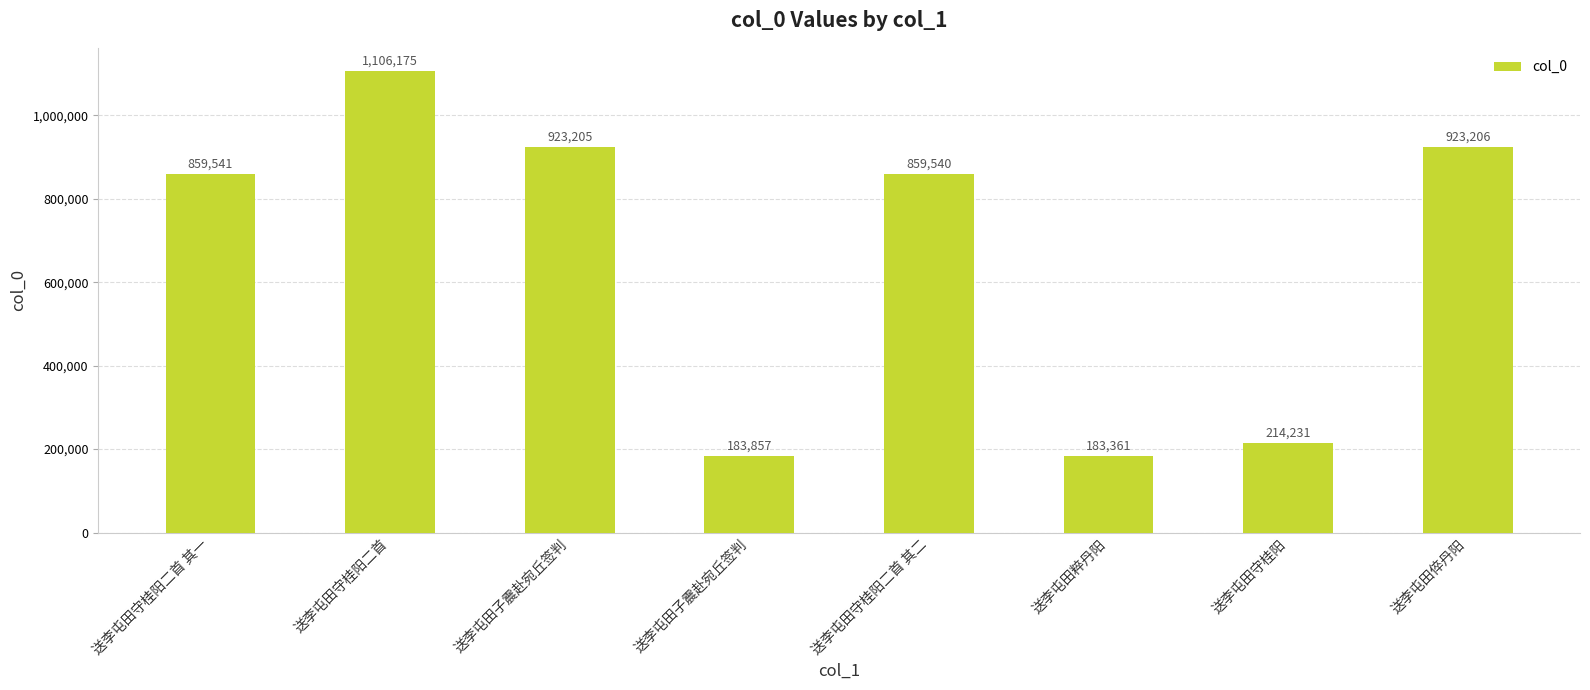

How many bars are there in total?

8